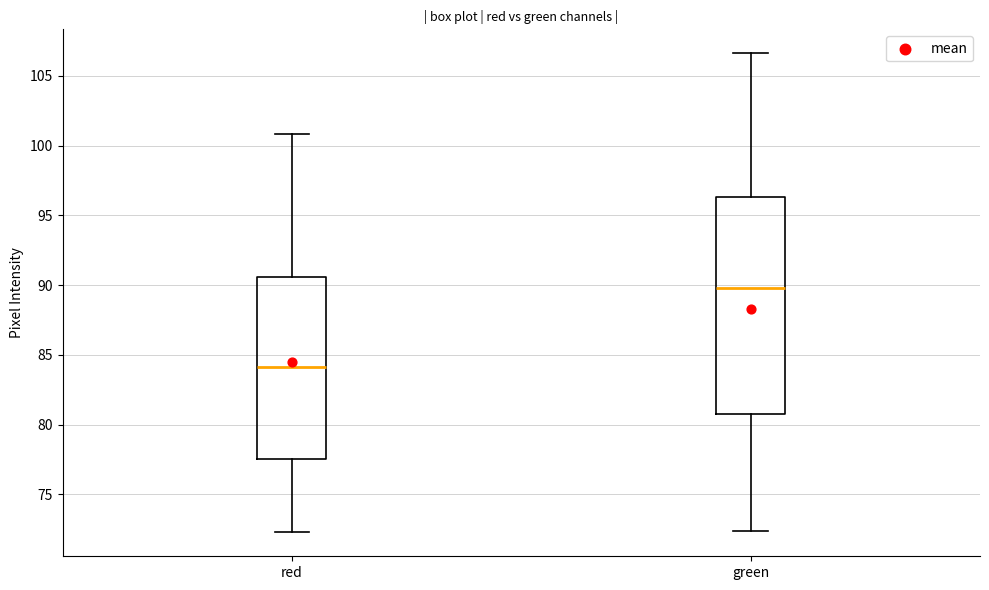

Which box is the tallest, from its lower edge to its upper edge?

green